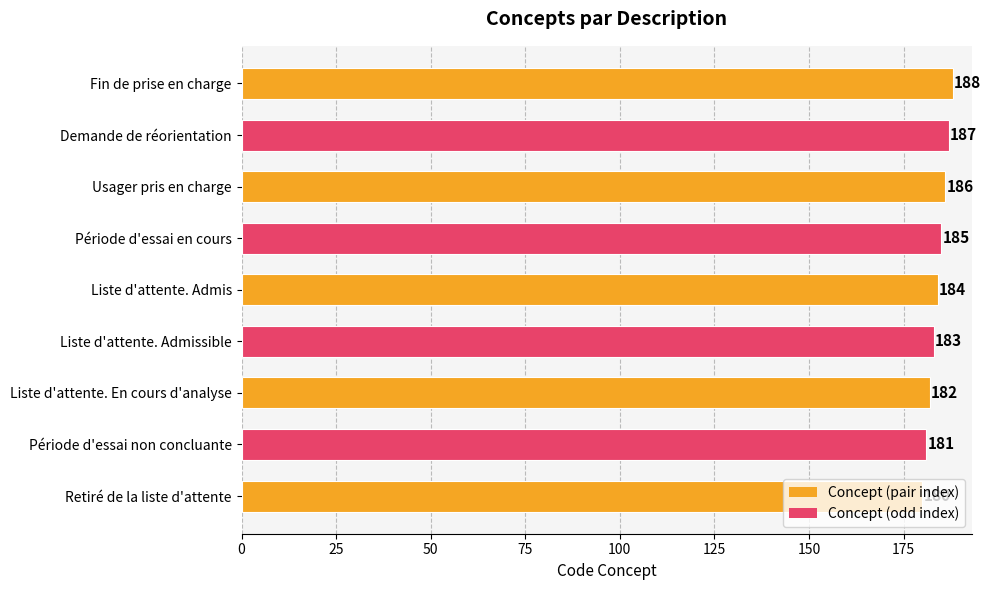

Which has a higher value, Liste d'attente. Admissible or Période d'essai non concluante?

Liste d'attente. Admissible